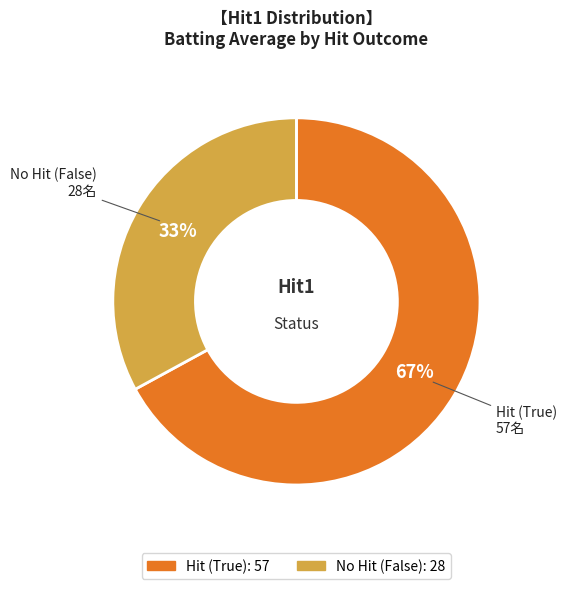

To the nearest percent, what is the difference between the largest and smallest slice percentages?

34%